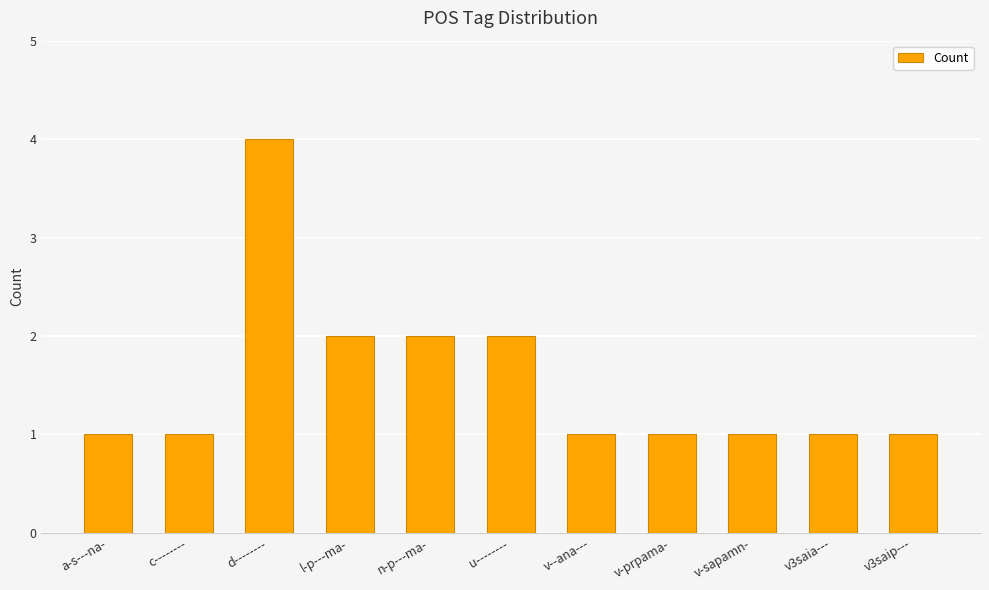

What is the approximate value at d--------?

4